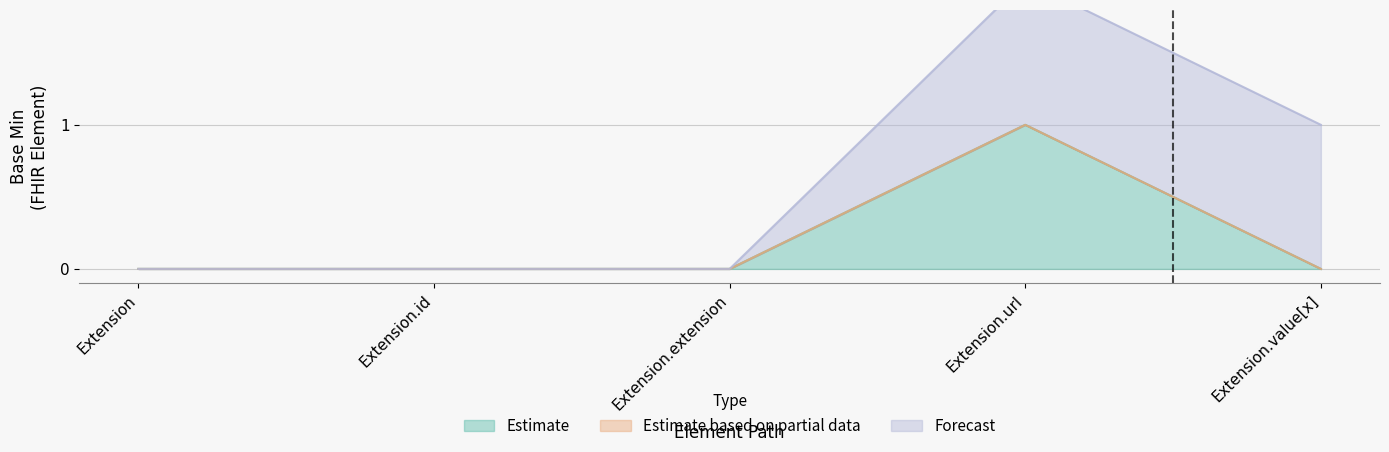

Reading left to right, list all the values displayed in this chart.

Estimate: Extension=0	Extension.id=0	Extension.extension=0	Extension.url=1	Extension.value[x]=0
Estimate based on partial data: Extension=0	Extension.id=0	Extension.extension=0	Extension.url=0	Extension.value[x]=0
Forecast: Extension=0	Extension.id=0	Extension.extension=0	Extension.url=1	Extension.value[x]=1